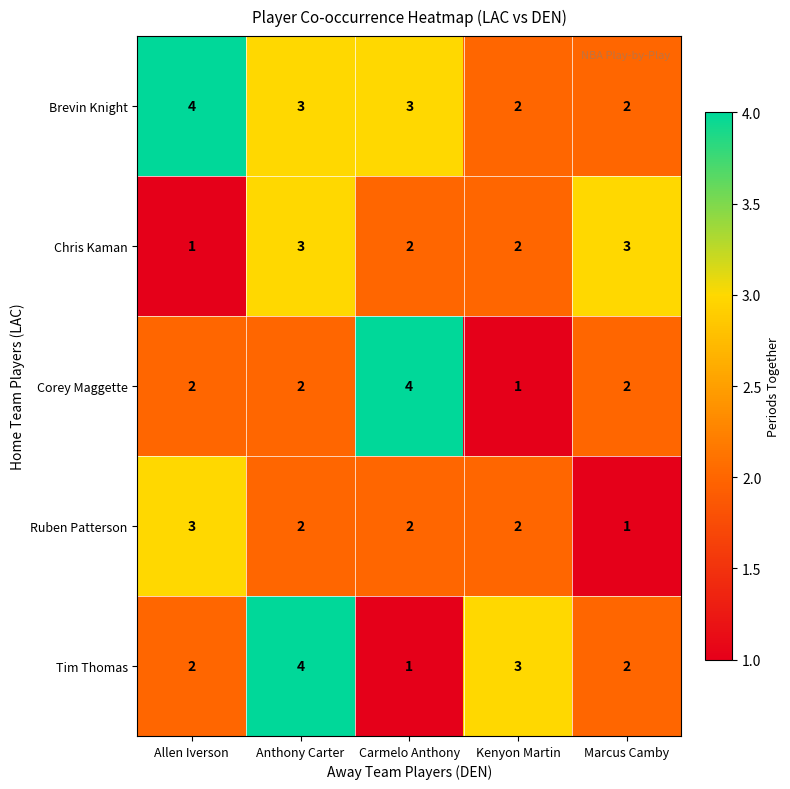

At which label does Chris Kaman reach its minimum?

Allen Iverson